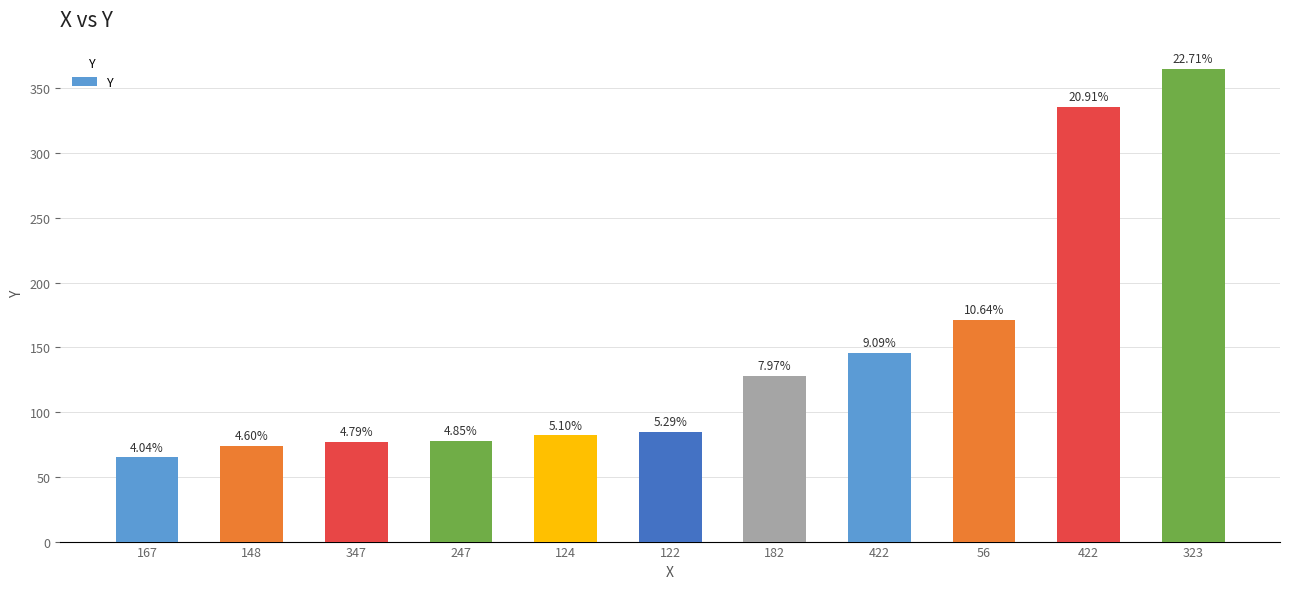

How many bars are there in total?

11